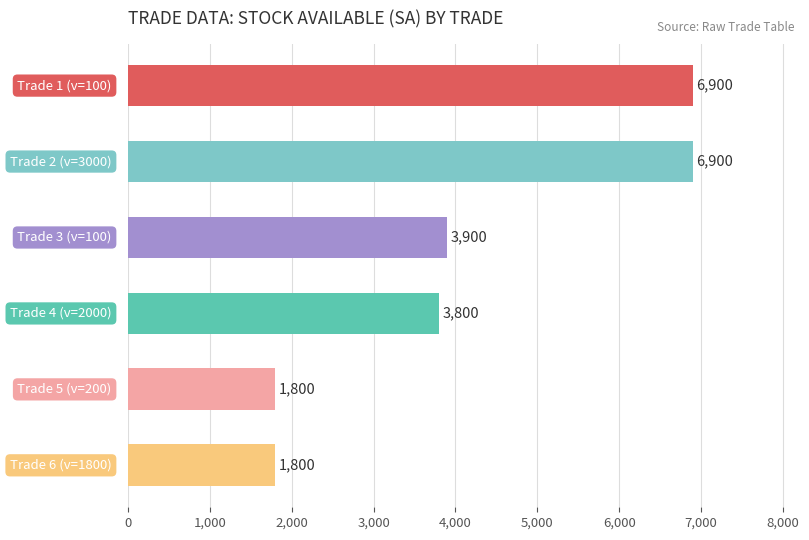

What is the greatest value displayed?

6900